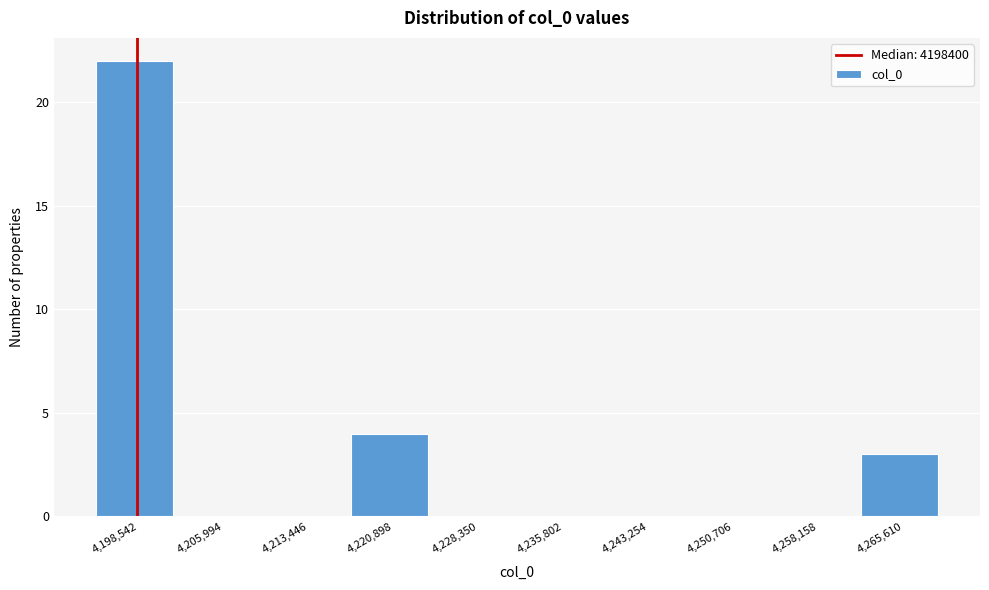

Reading left to right, transcribe this chart: for each bar, give the range it covers on the x-axis and its height. Neither the bar edges nor the heights are printed on the chart, so give them approximately, as read against the axes.

4195000 to 4202000: 22
4202000 to 4210000: 0
4210000 to 4217000: 0
4217000 to 4225000: 4
4225000 to 4232000: 0
4232000 to 4240000: 0
4240000 to 4247000: 0
4247000 to 4254000: 0
4254000 to 4262000: 0
4262000 to 4269000: 3